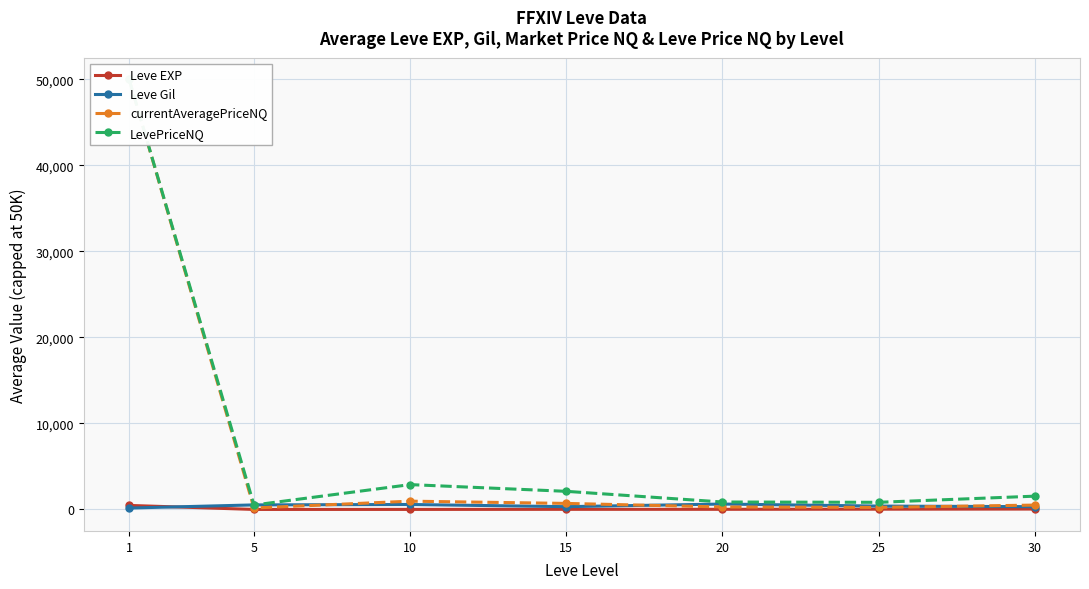

True or false: currentAveragePriceNQ and LevePriceNQ intersect in this chart.

False